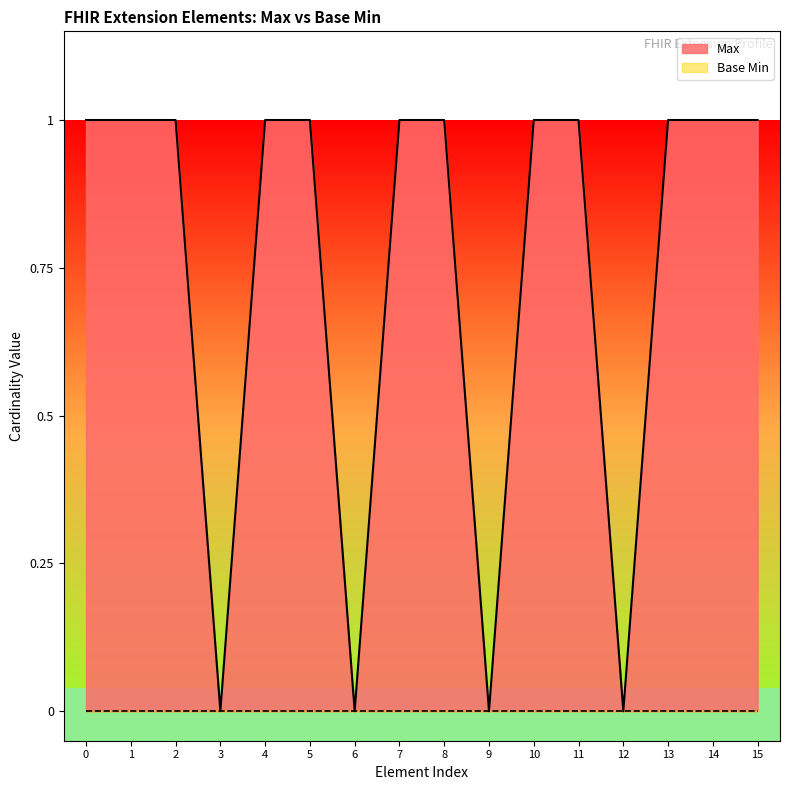

Reading left to right, what are all the values shown in this chart?

1	1	1	0	1	1	0	1	1	0	1	1	0	1	1	1